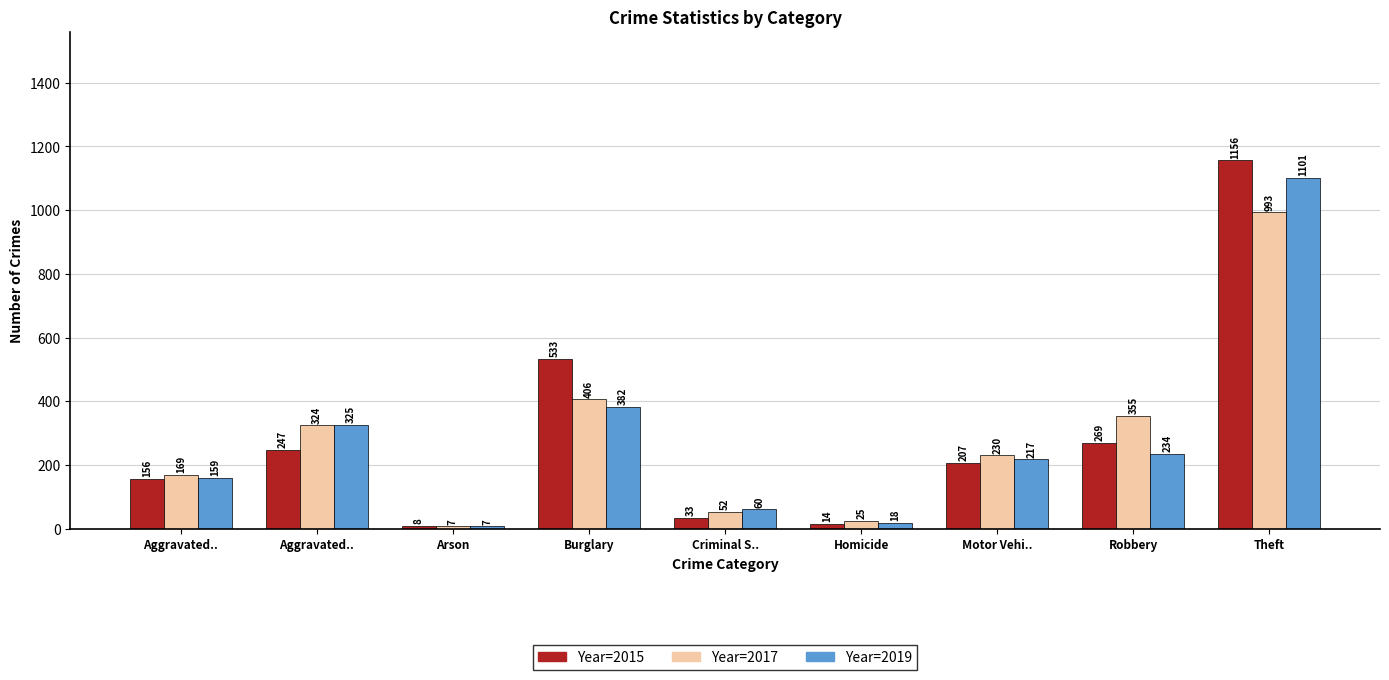

Are the bars horizontal?

No